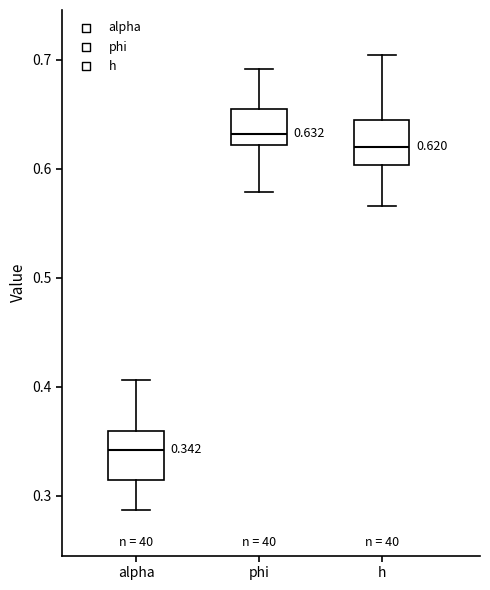

Which box's median line is the highest?

phi